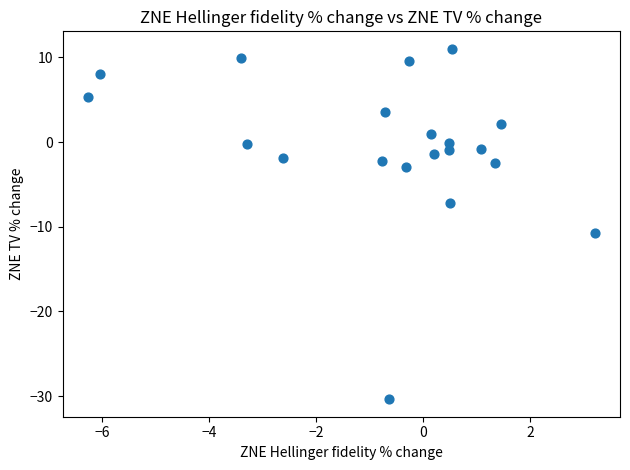

What is the range of Y values (max minus min)?

41.4